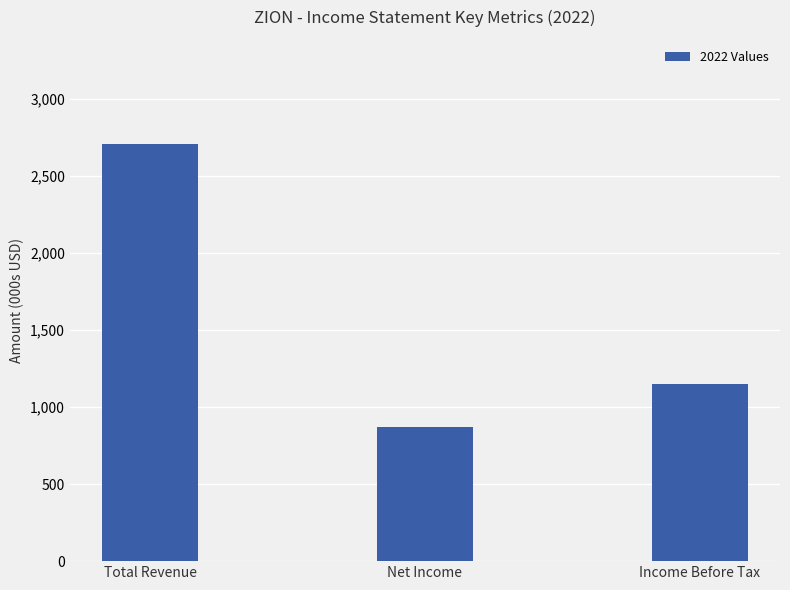

Reading right to left, extract all data points from this chart.

Income Before Tax=1152000	Net Income=870000	Total Revenue=2705000